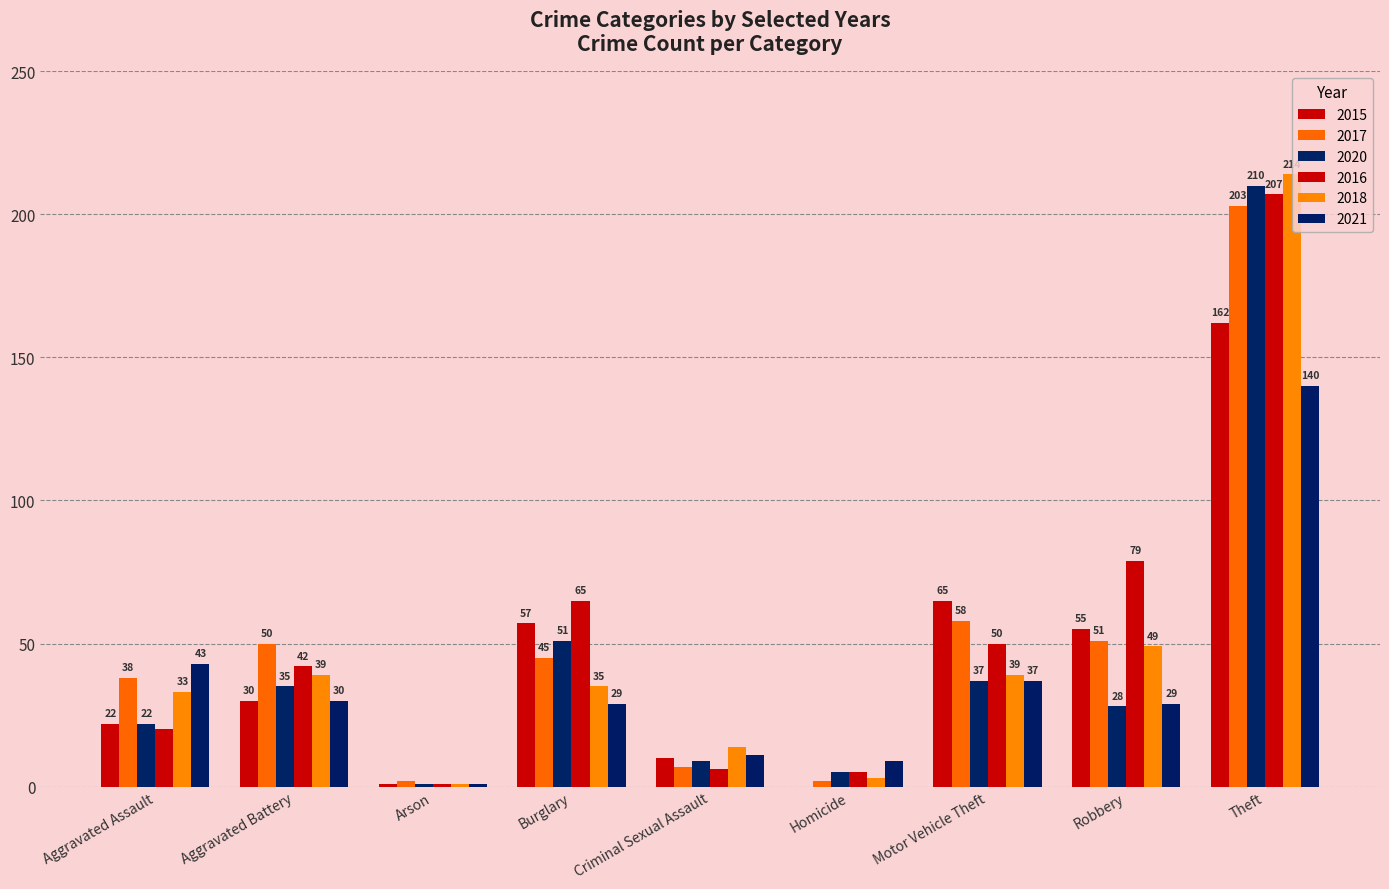

What is the difference between the second highest and second lowest values in the 2016 series?

74